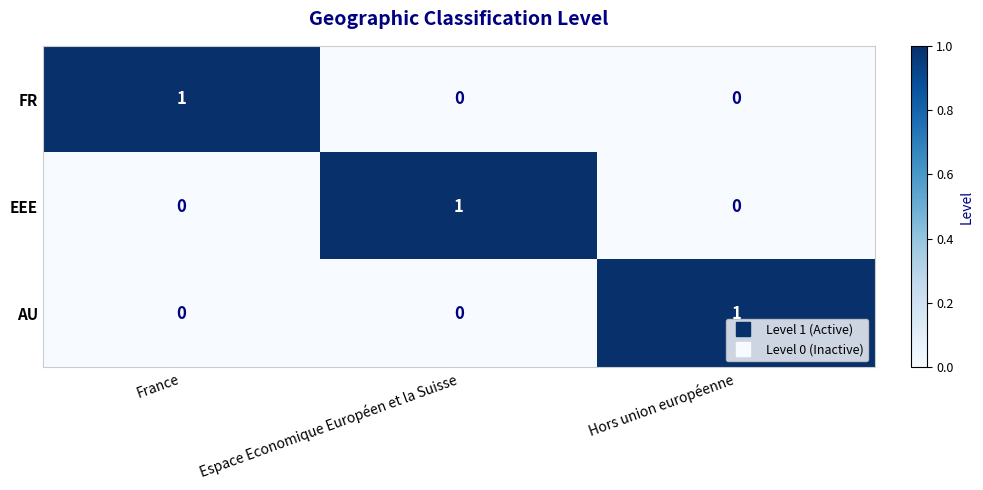

At how many categories does at least one series exceed 0?

3